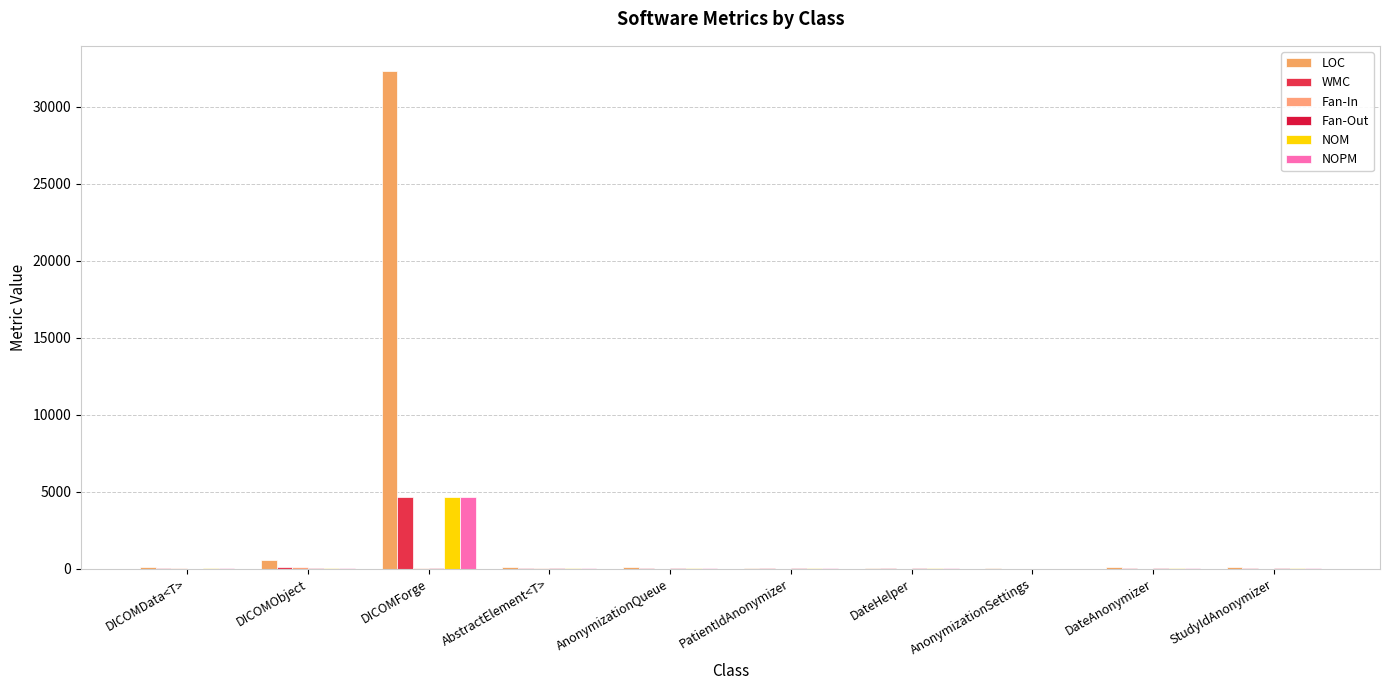

What is the total value across all series at DICOMData<T>?

110